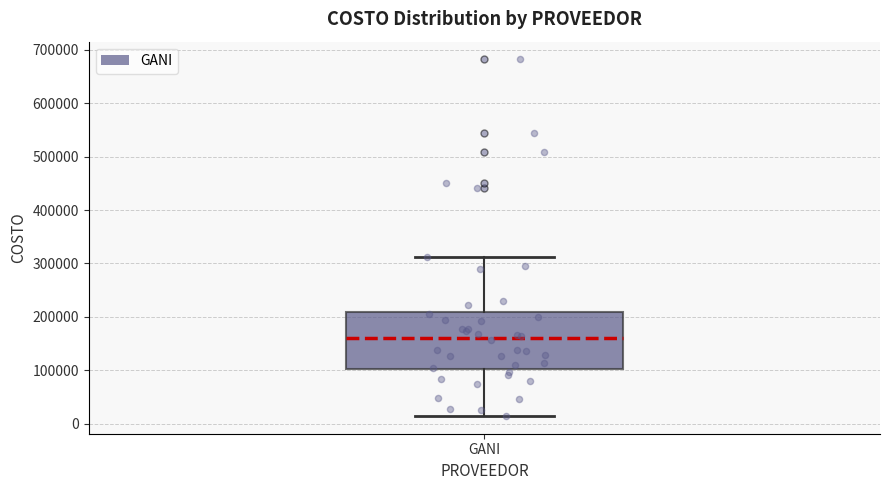

Transcribe this box plot: give where the median line is, the range the box spans, and where the two whiskers end, as read against the y-axis. The values are not printed on the chart, so give them approximately, as read against the axis.

median 160000, box 100000 to 210000, whiskers 20000 to 310000